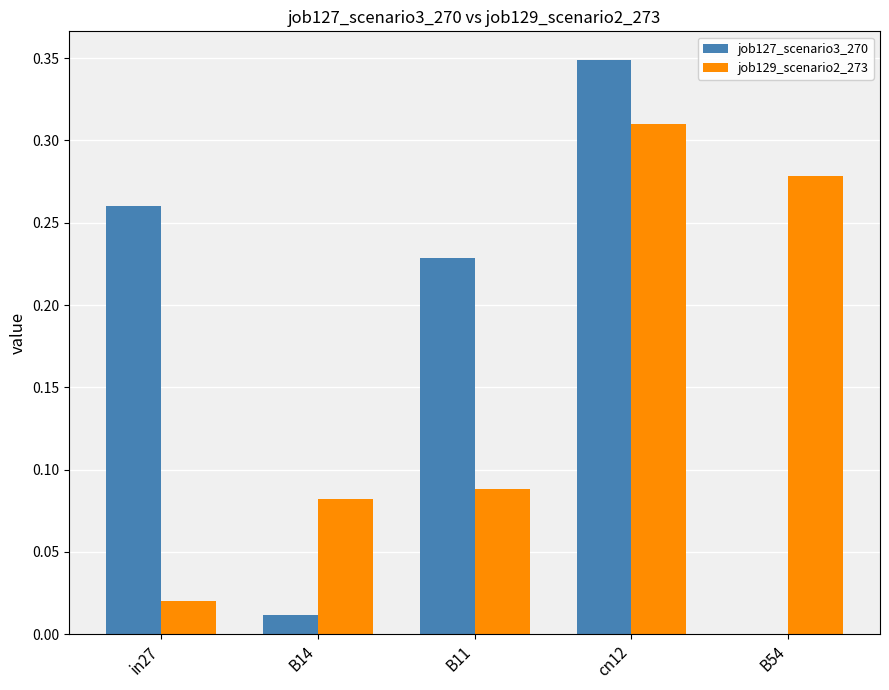

Which series has the largest total across all categories?

job127_scenario3_270